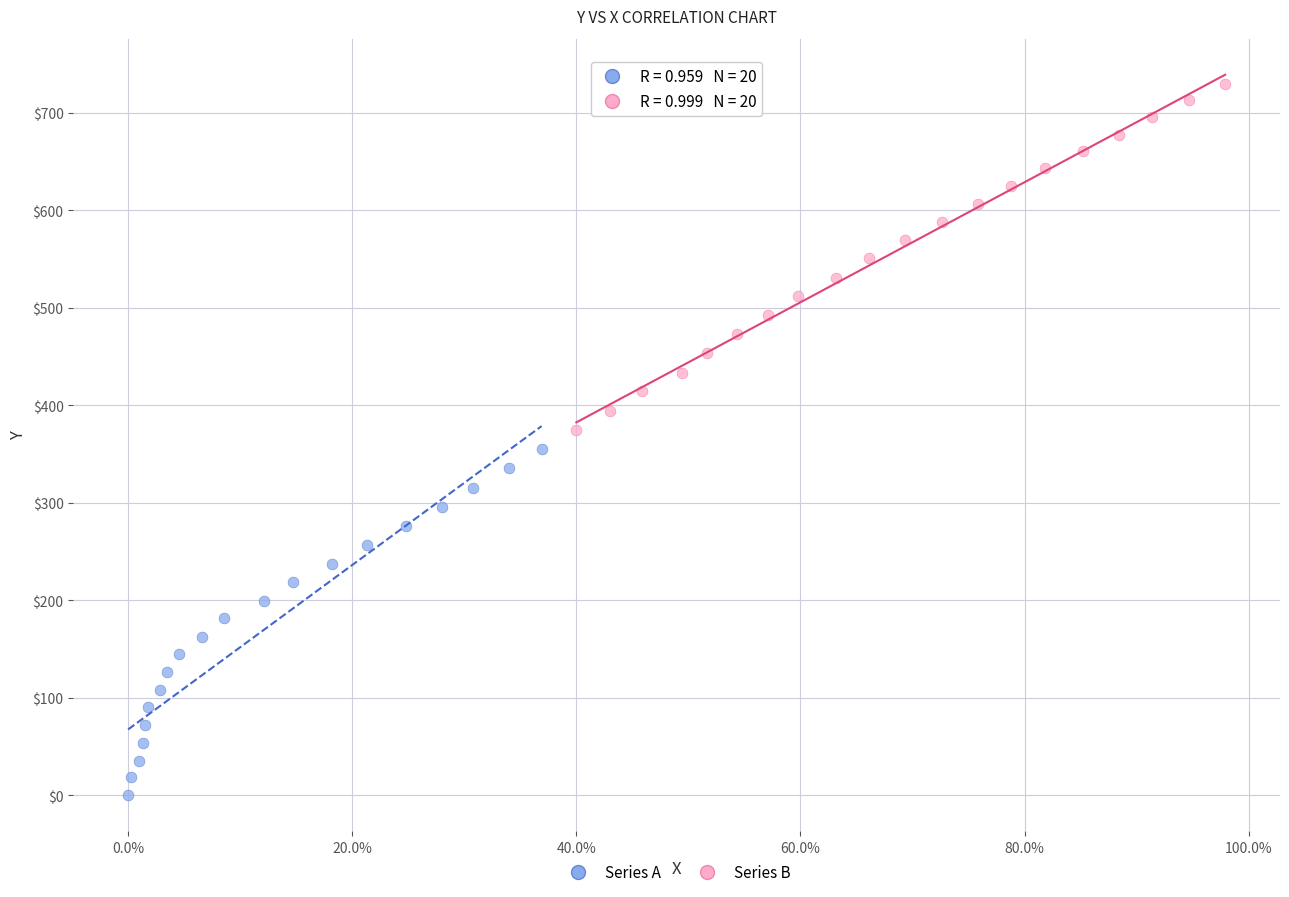

Which series has the largest Y range (max minus min)?

Series A